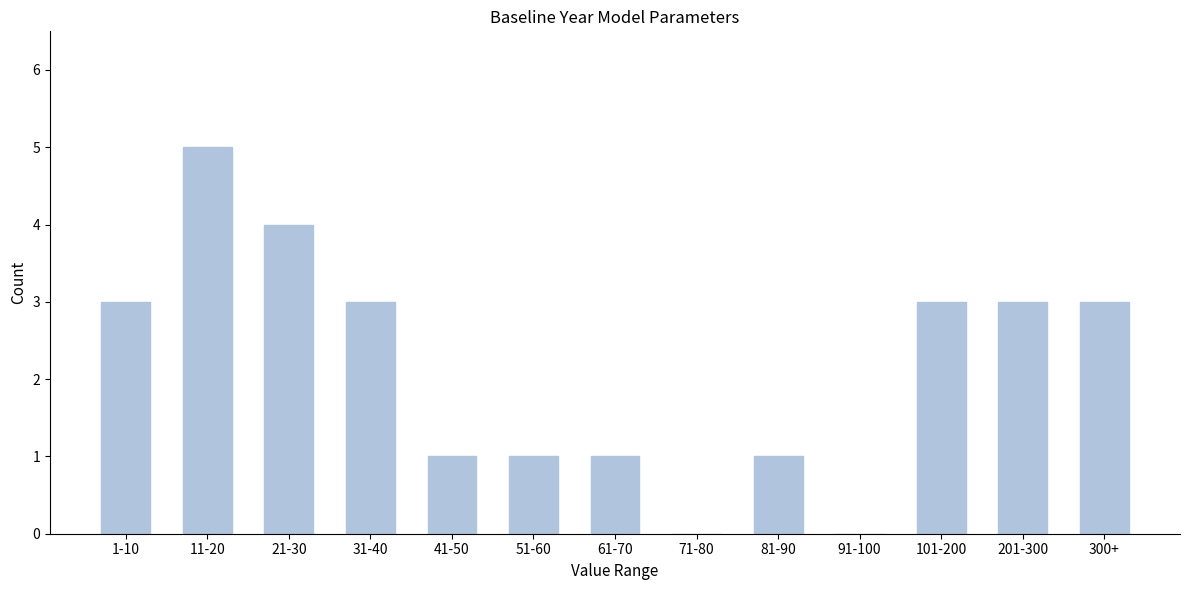

Reading right to left, list all the values displayed in this chart.

300+=3	201-300=3	101-200=3	91-100=0	81-90=1	71-80=0	61-70=1	51-60=1	41-50=1	31-40=3	21-30=4	11-20=5	1-10=3